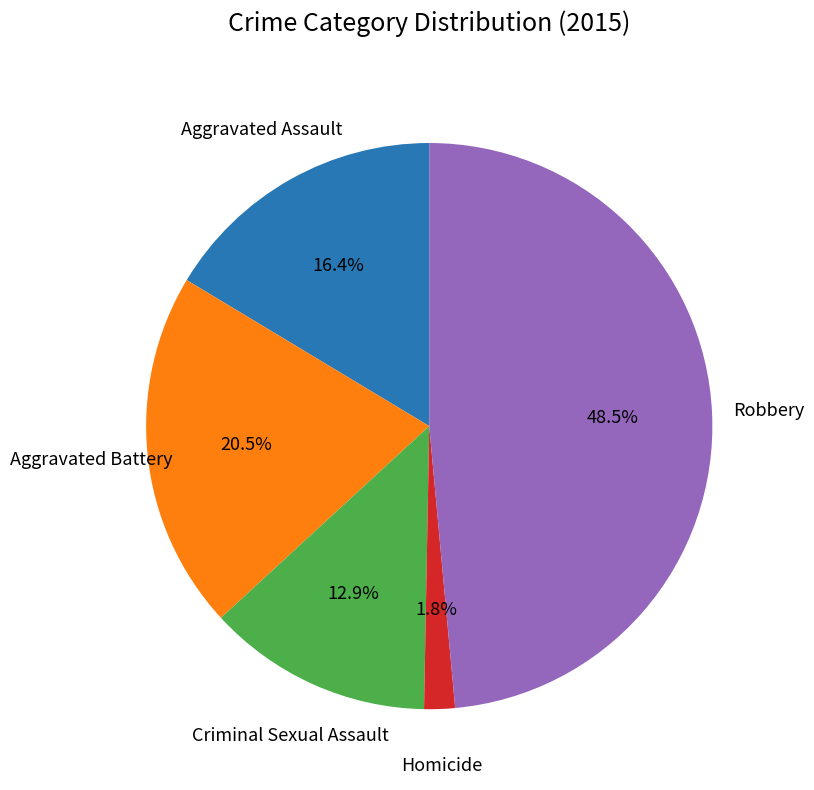

Is there a majority slice in this chart?

No